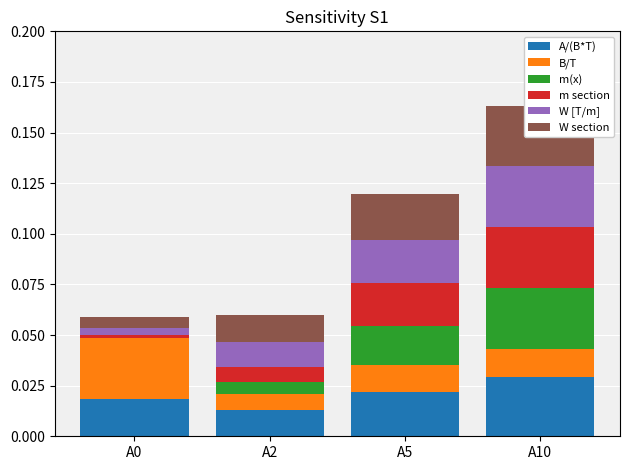

What are all the series names shown in the legend?

A/(B*T), B/T, m(x), m section, W [T/m], W section